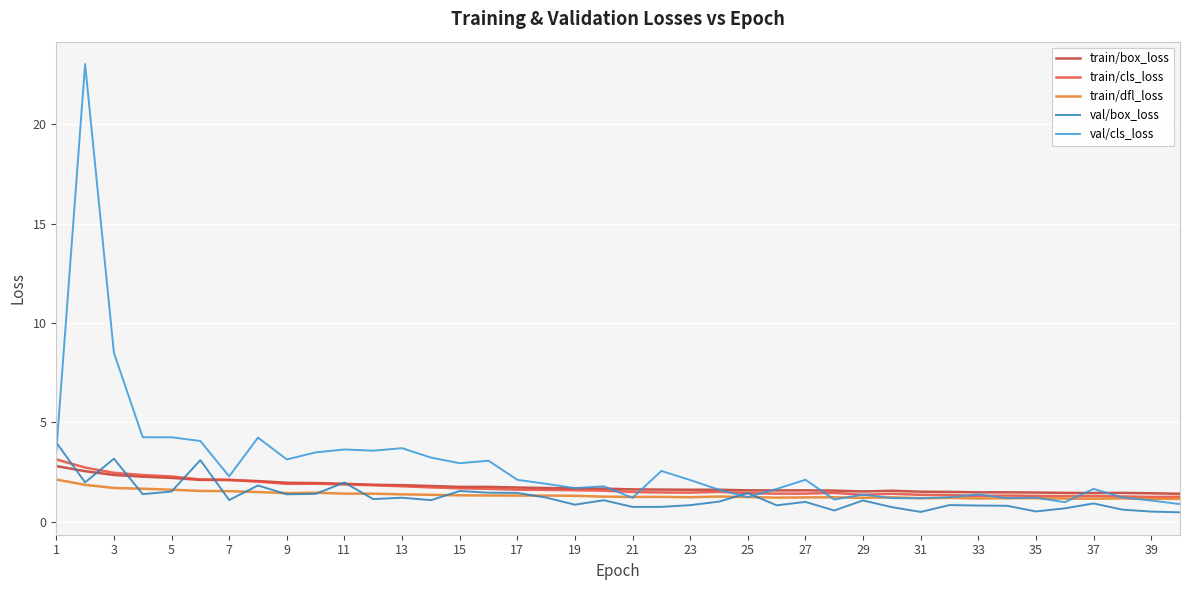

Which series has the largest total across all categories?

val/cls_loss